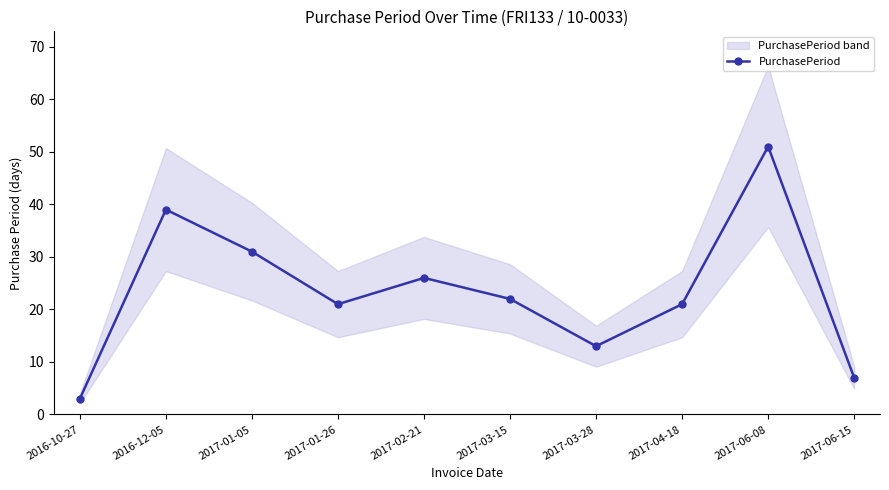

Reading right to left, list all the values displayed in this chart.

2017-06-15=7	2017-06-08=51	2017-04-18=21	2017-03-28=13	2017-03-15=22	2017-02-21=26	2017-01-26=21	2017-01-05=31	2016-12-05=39	2016-10-27=3